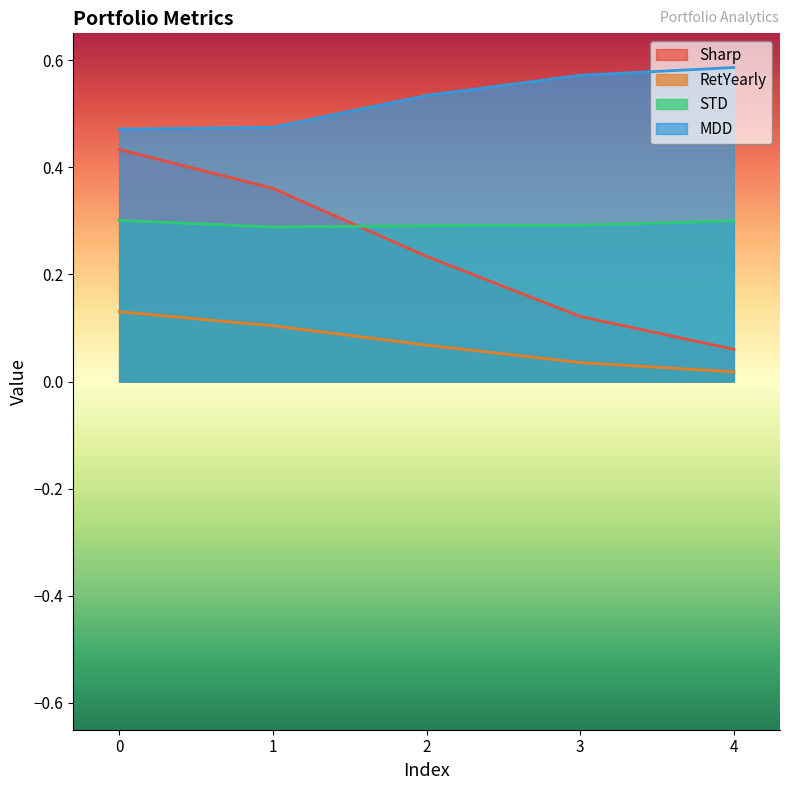

Rank the categories by STD value from highest to lowest.

0, 4, 3, 2, 1